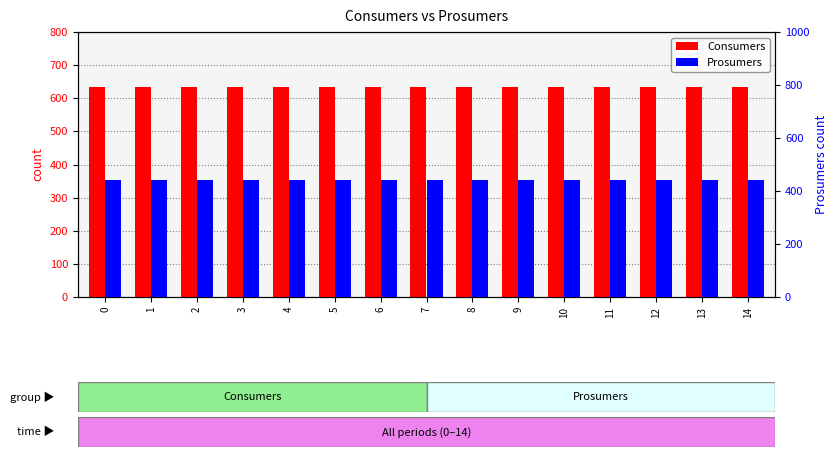

Rank the categories by Prosumers value from lowest to highest.

0, 1, 2, 3, 4, 5, 6, 7, 8, 9, 10, 11, 12, 13, 14